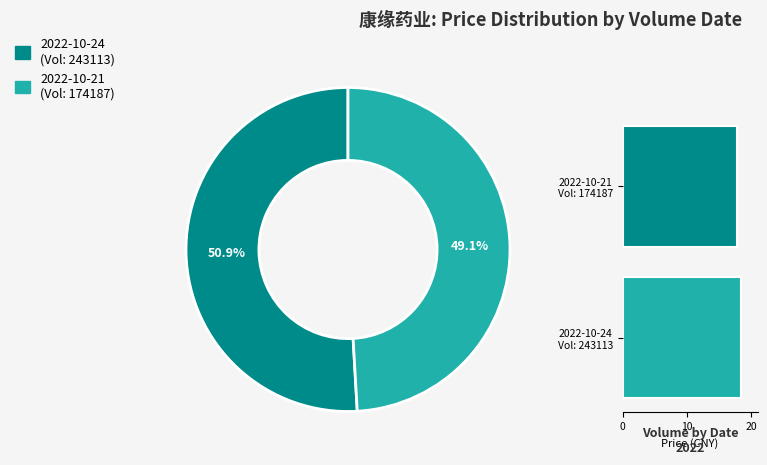

The 243113 slice represents 45% of the pie. True or false?

False